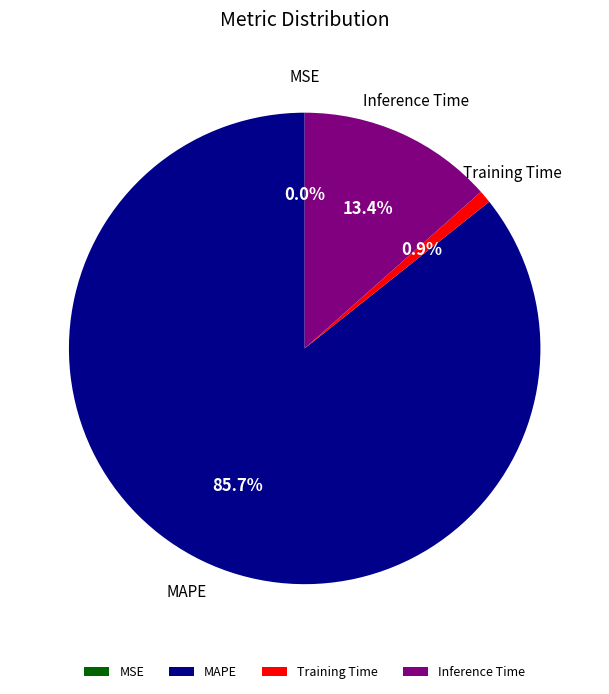

Which category has the biggest portion of the pie?

MAPE